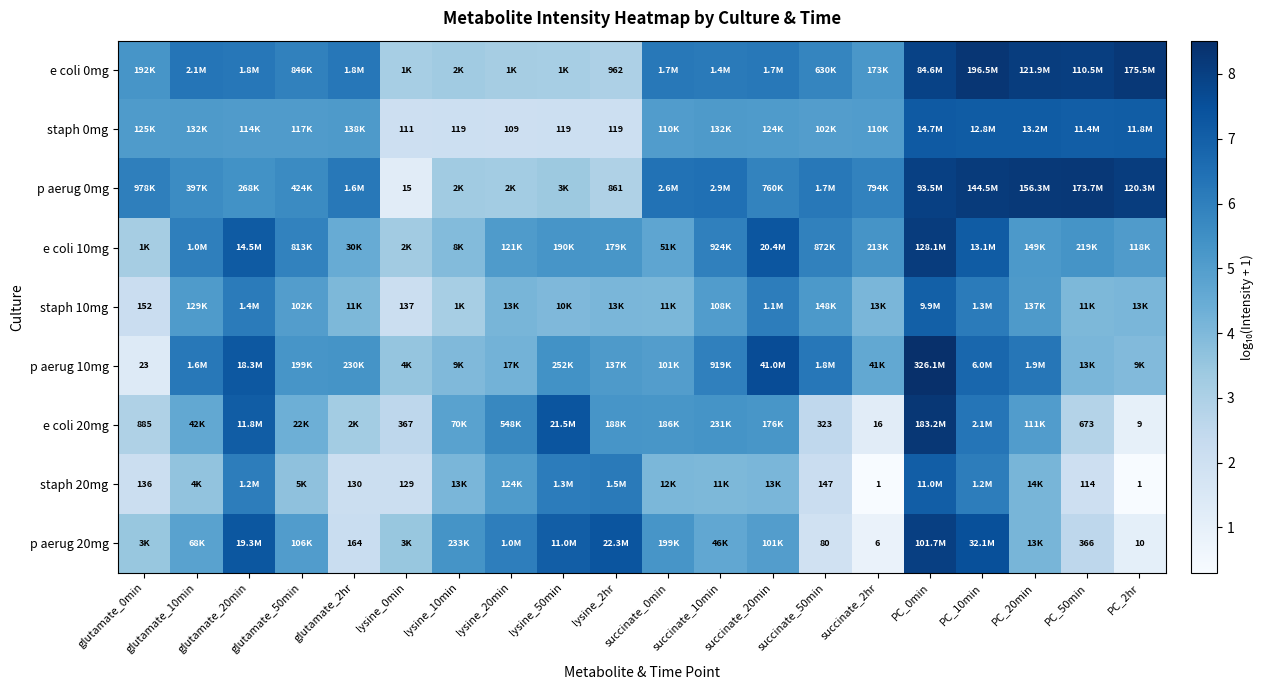

What value does the p aerug 20mg series have at PC_50min?

2.6